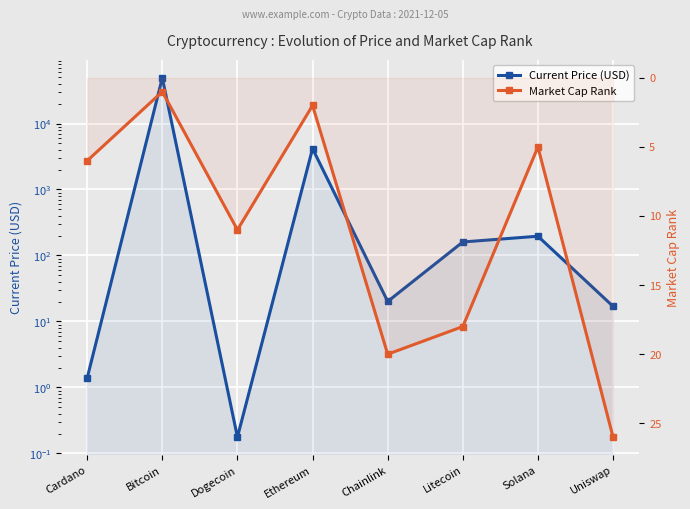

Between Cardano and Chainlink, which series saw the biggest shift?

Current Price (USD)